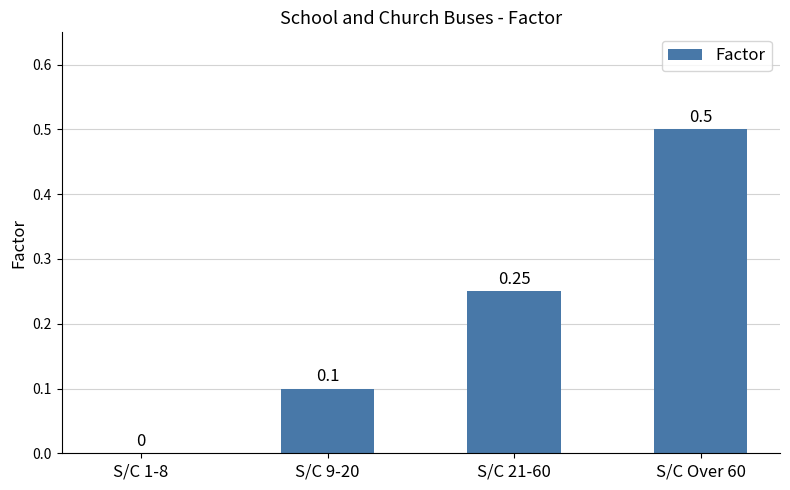

What is the change in value from S/C 9-20 to S/C Over 60?

+0.4